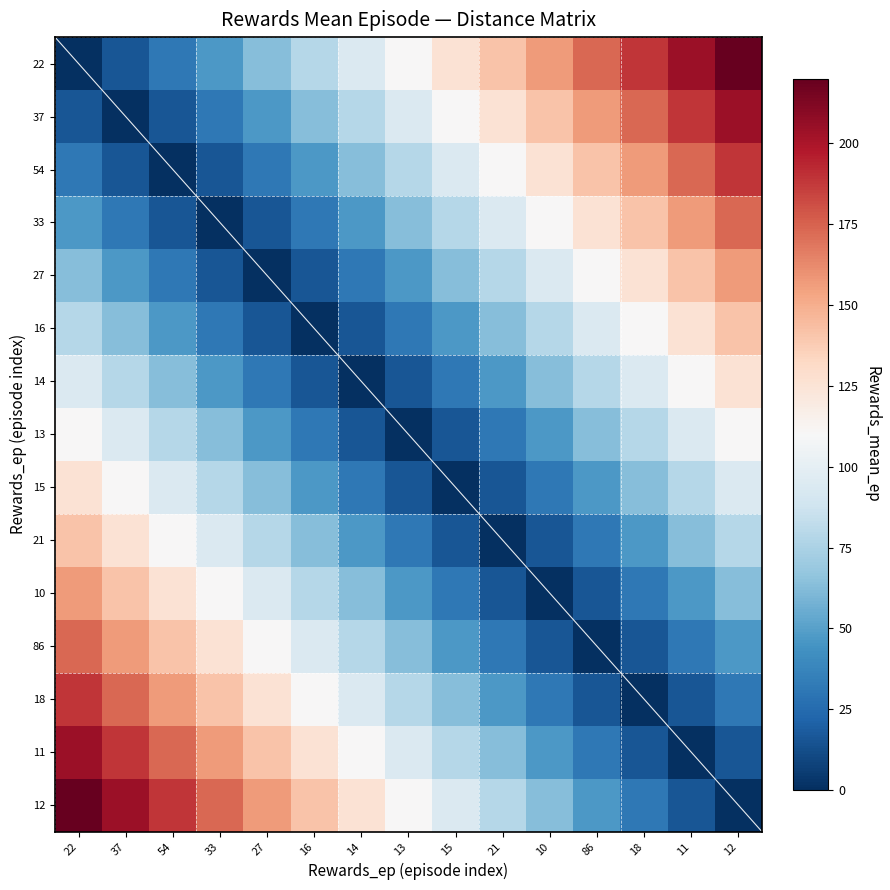

True or false: 16 has a value of 25.1 at 14.

False